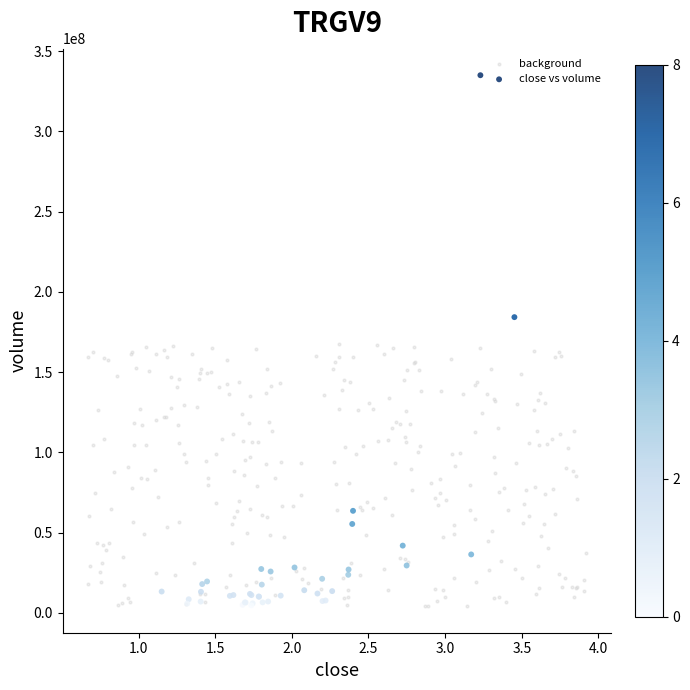

Which series has the largest Y range (max minus min)?

close vs volume